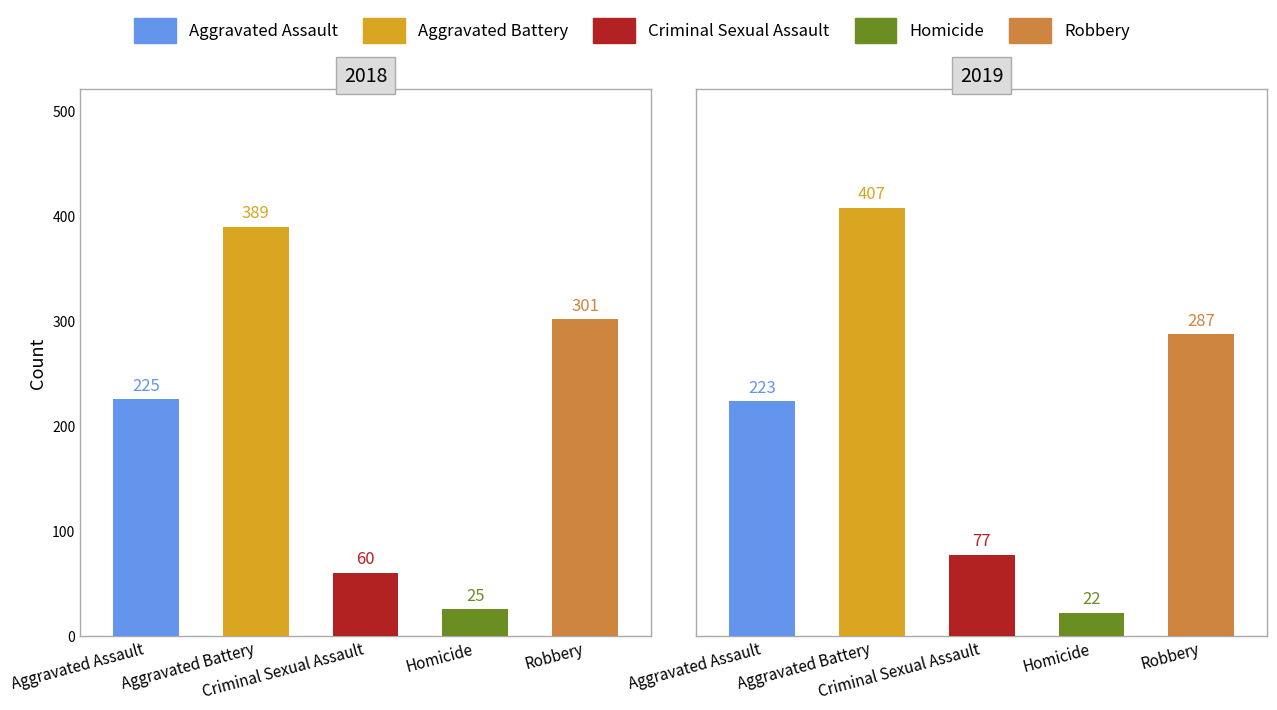

At which category does the chart reach its minimum across all series?

Homicide